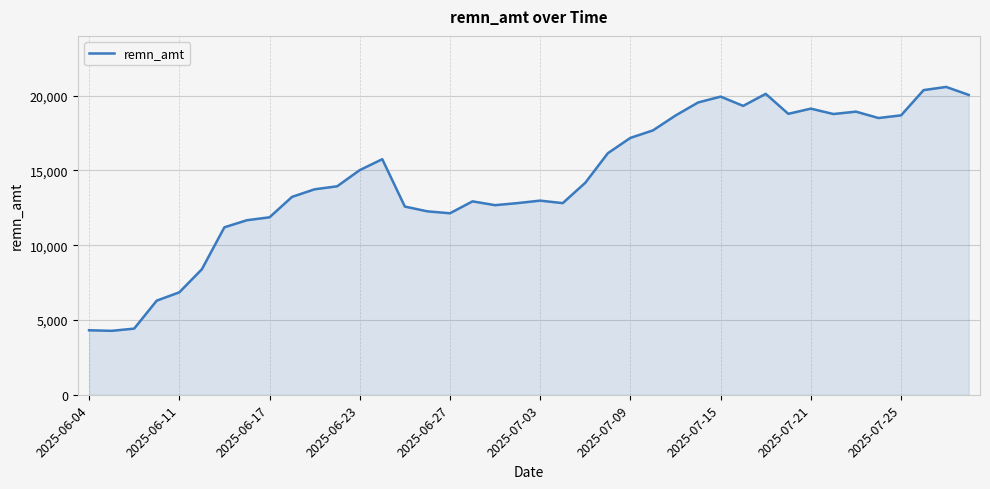

What is the difference between the maximum and minimum values?

16312